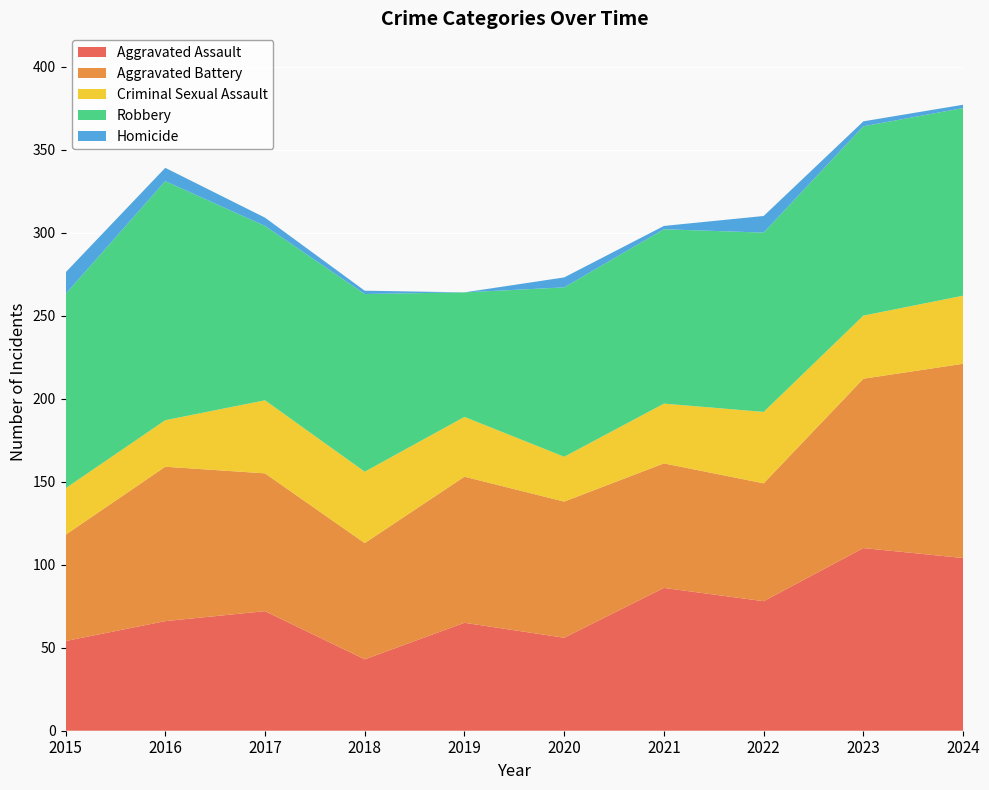

Reading right to left, transcribe all the data shown in this chart.

Aggravated Assault: 104	110	78	86	56	65	43	72	66	54
Aggravated Battery: 117	102	71	75	82	88	70	83	93	64
Criminal Sexual Assault: 41	38	43	36	27	36	43	44	28	28
Robbery: 113	114	108	105	102	75	107	105	144	117
Homicide: 2	3	10	2	6	0	2	5	8	13